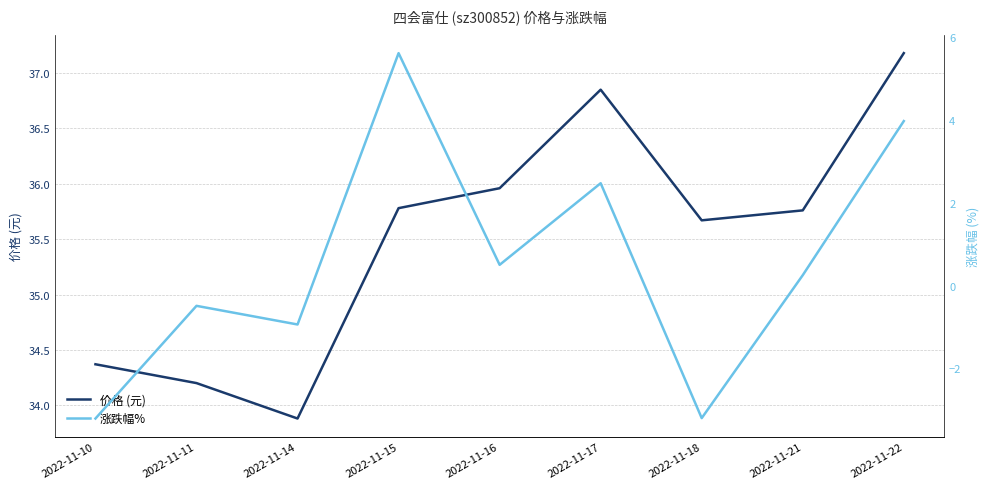

The value of 涨跌幅% at 2022-11-21 is 0.2. True or false?

True